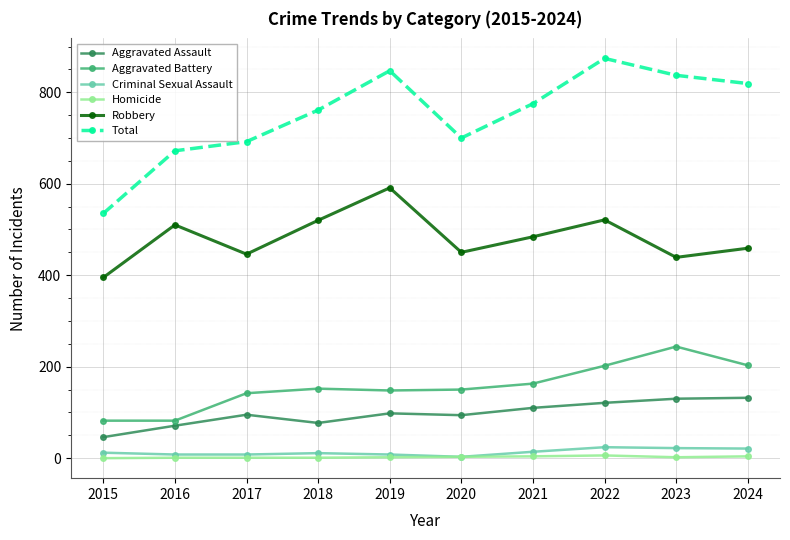

Which series has the largest range (max minus min)?

Total